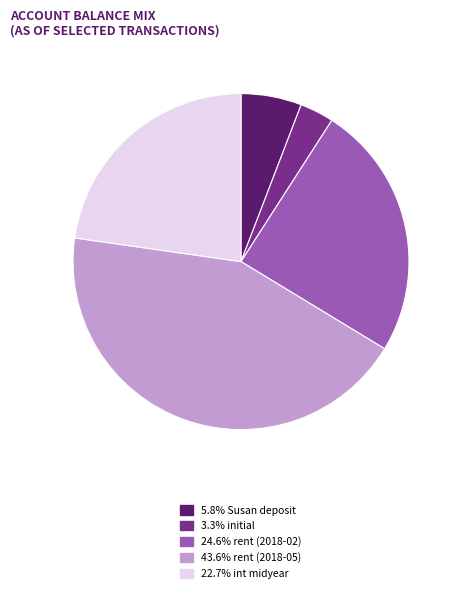

Is there any slice that represents more than half of the pie?

No